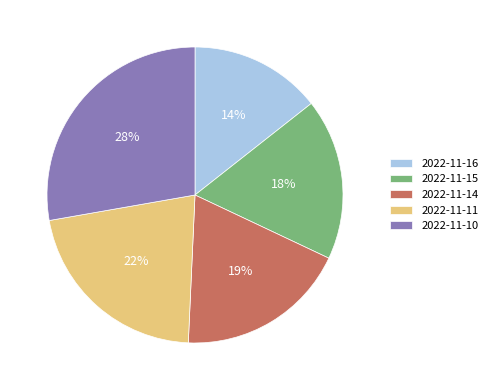

What percentage is the 2022-11-14 slice, to the nearest percent?

19%